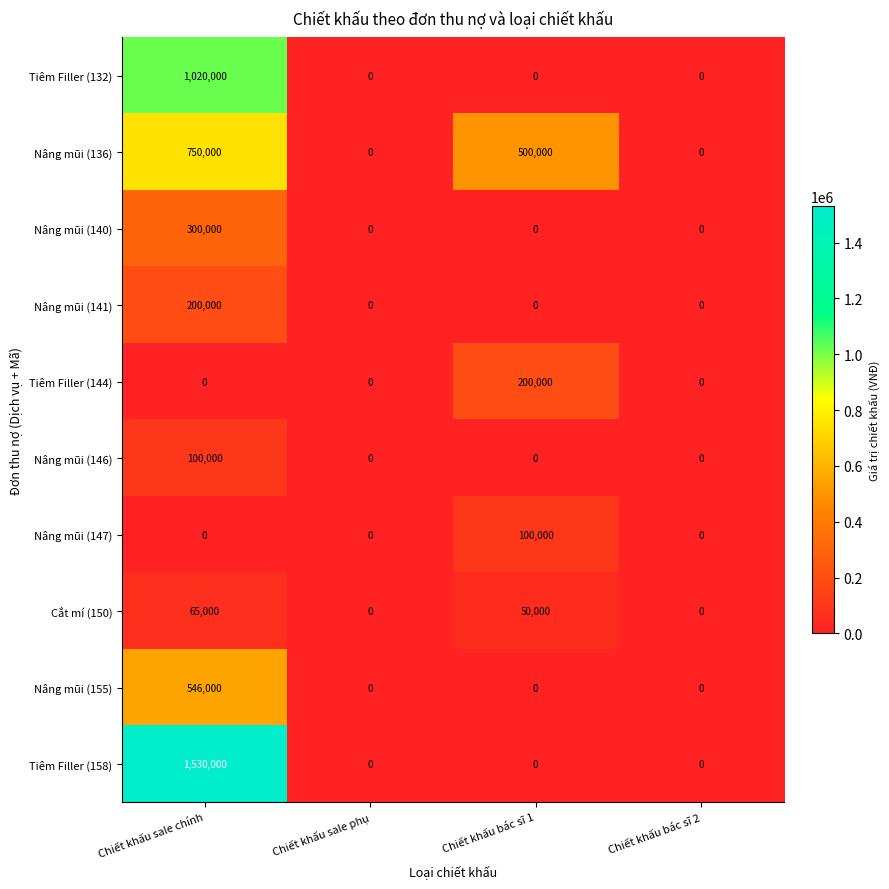

Count the Nâng mũi (140) values in the range 0 to 300000.

4